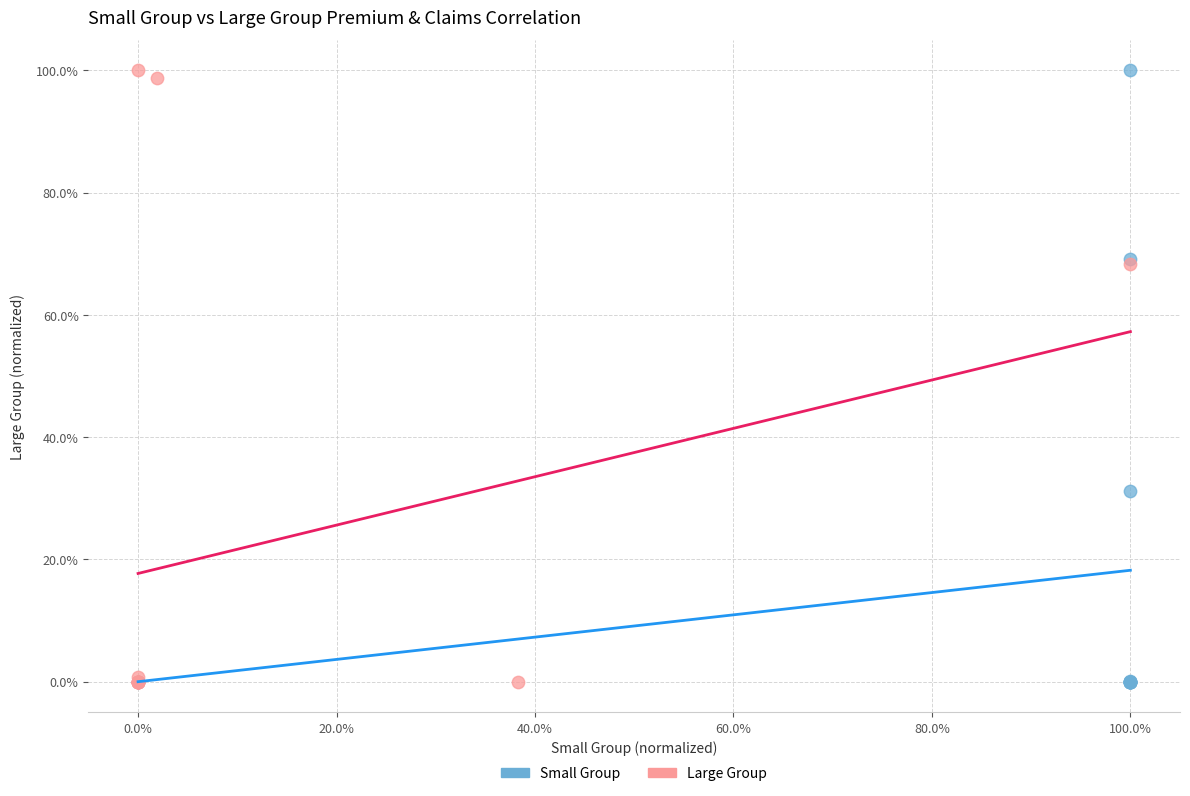

What are all the series names shown in the legend?

Small Group, Large Group